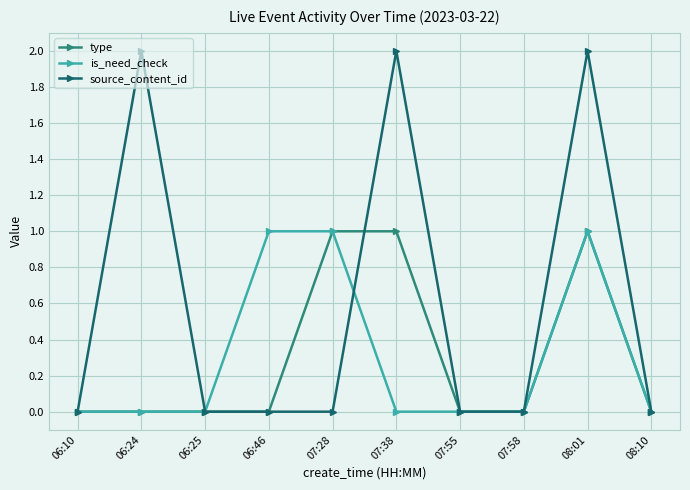

What position from the right is 07:55?

4